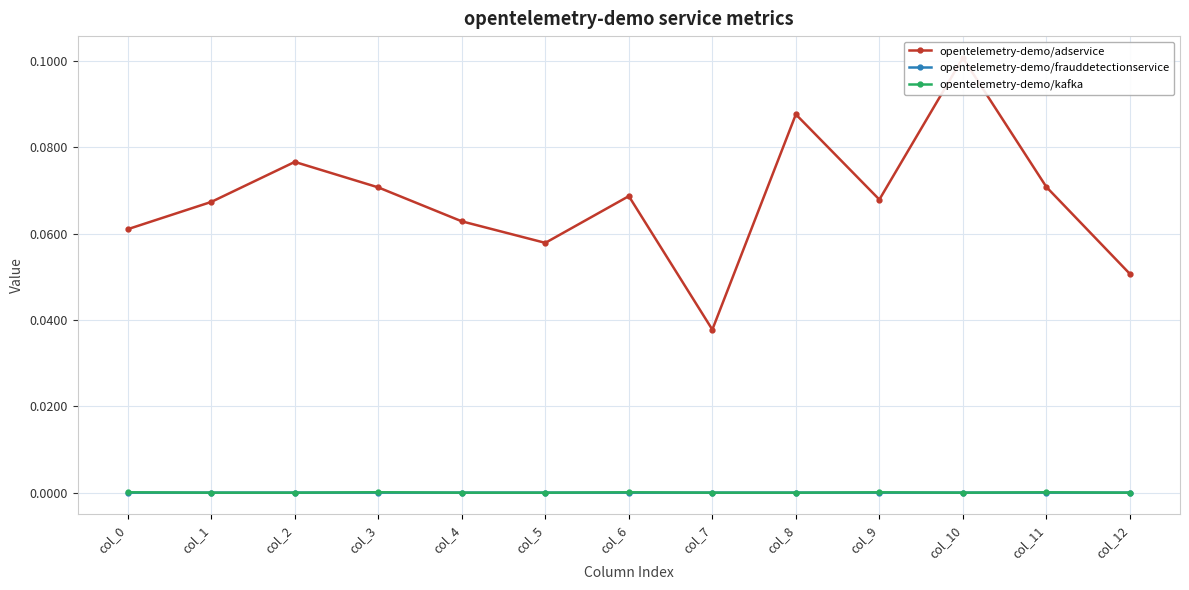

Where is opentelemetry-demo/kafka nearest to the value 0?

col_1